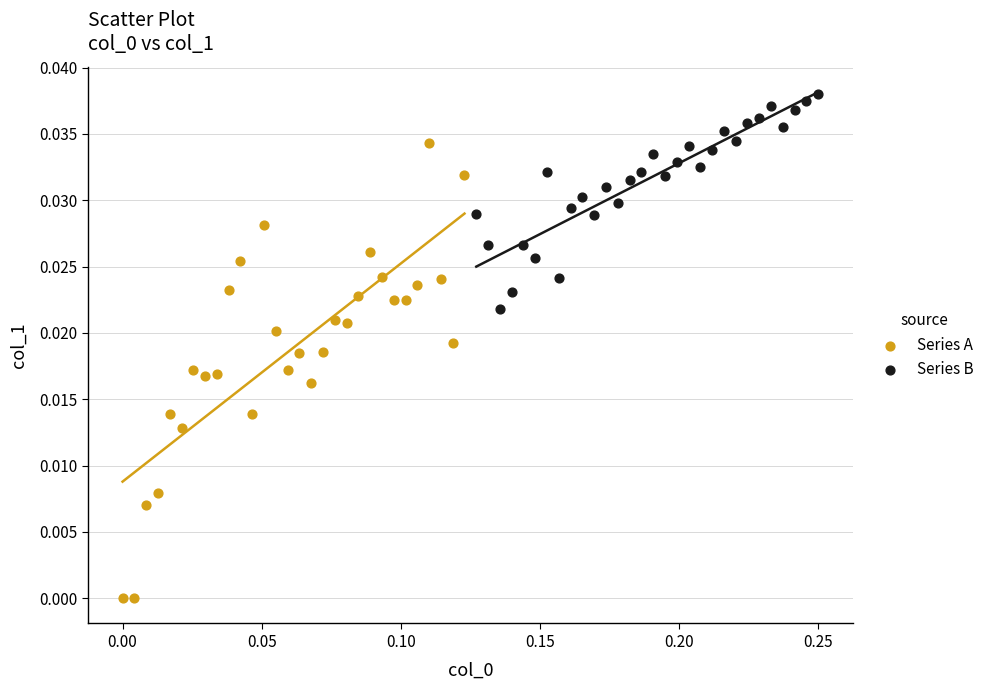

Which series has the widest spread of Y values?

Series A